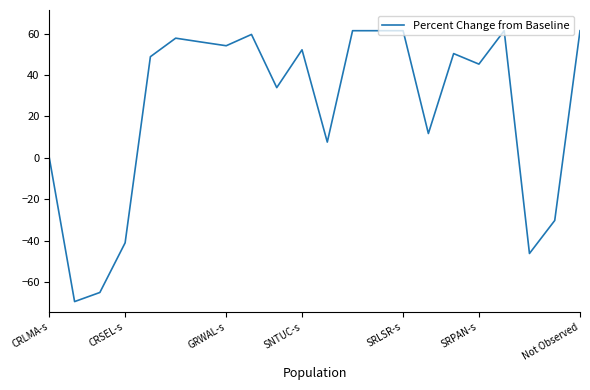

Reading left to right, list all the values displayed in this chart.

0.0	-69.4	-65.0	-41.0	48.9	57.8	56.0	54.2	59.6	33.9	52.2	7.6	61.4	61.4	61.4	11.8	50.4	45.3	61.4	-46.2	-30.2	61.4